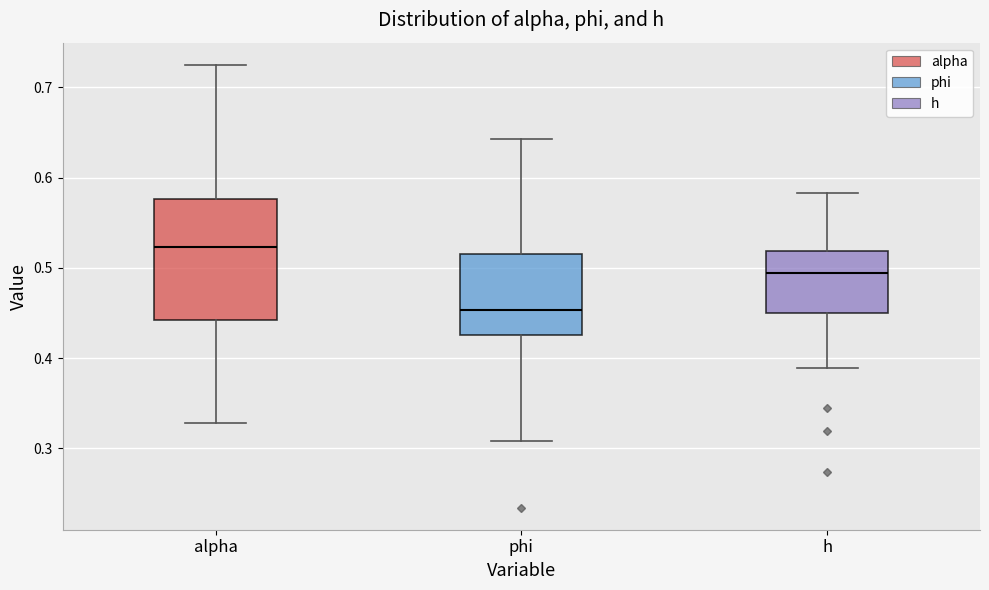

Where does the upper whisker of the box for phi end on the y-axis? The values are not printed on the chart, so give them approximately, as read against the axis.

0.64